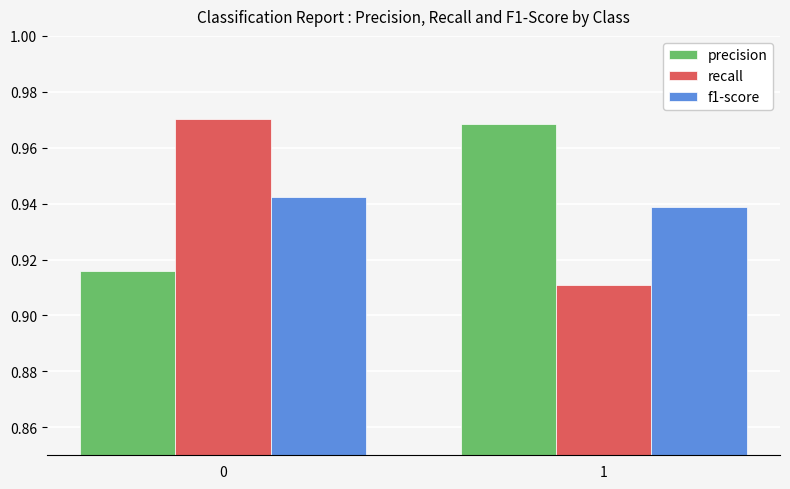

Rank the series at 0 from highest to lowest value.

recall, f1-score, precision